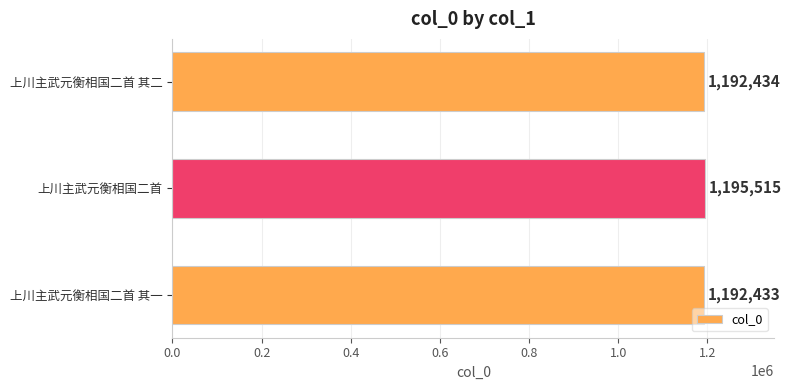

What is the difference between the maximum and second lowest values?

3081